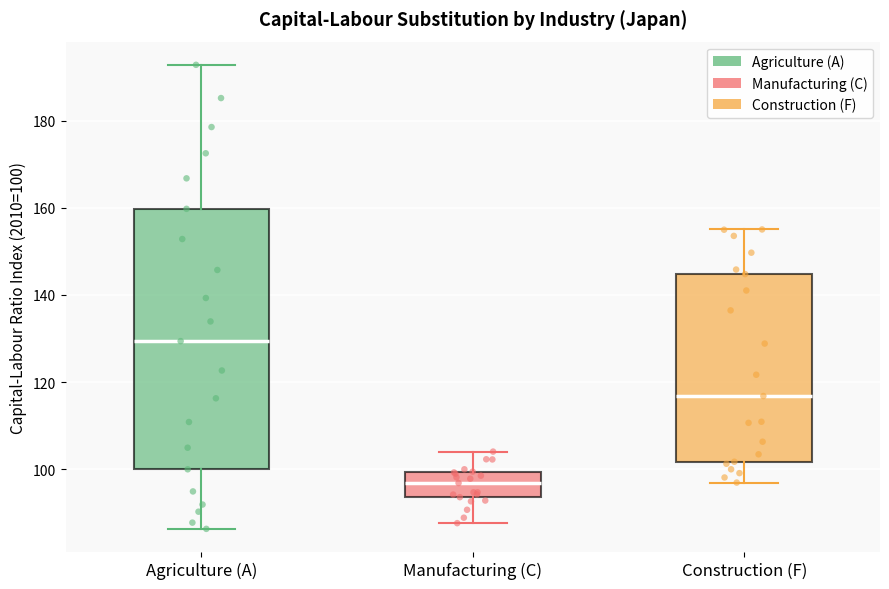

Where is the upper edge of the box for Agriculture (A) on the y-axis? The values are not printed on the chart, so give them approximately, as read against the axis.

160